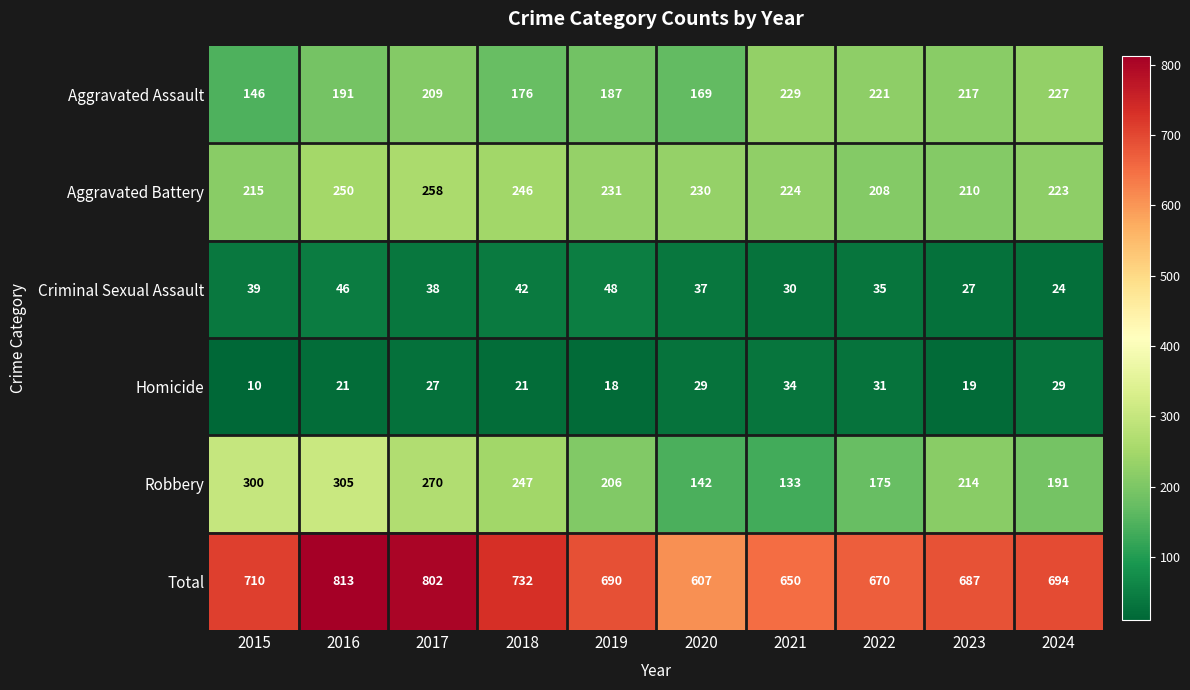

What is the minimum value for Robbery?

133